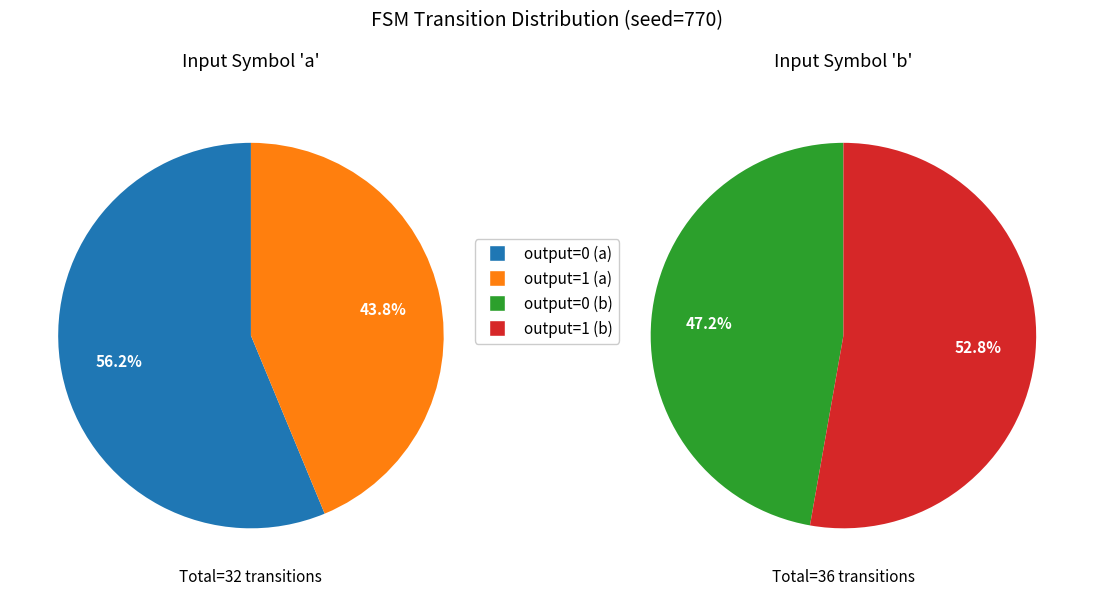

How many segments does this pie chart have?

4